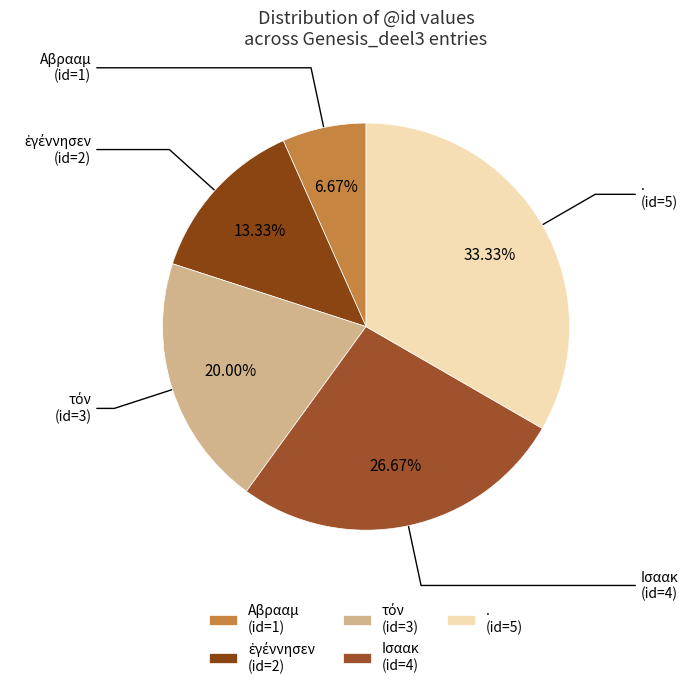

Between . (id=5) and Αβρααμ (id=1), which is larger?

. (id=5)